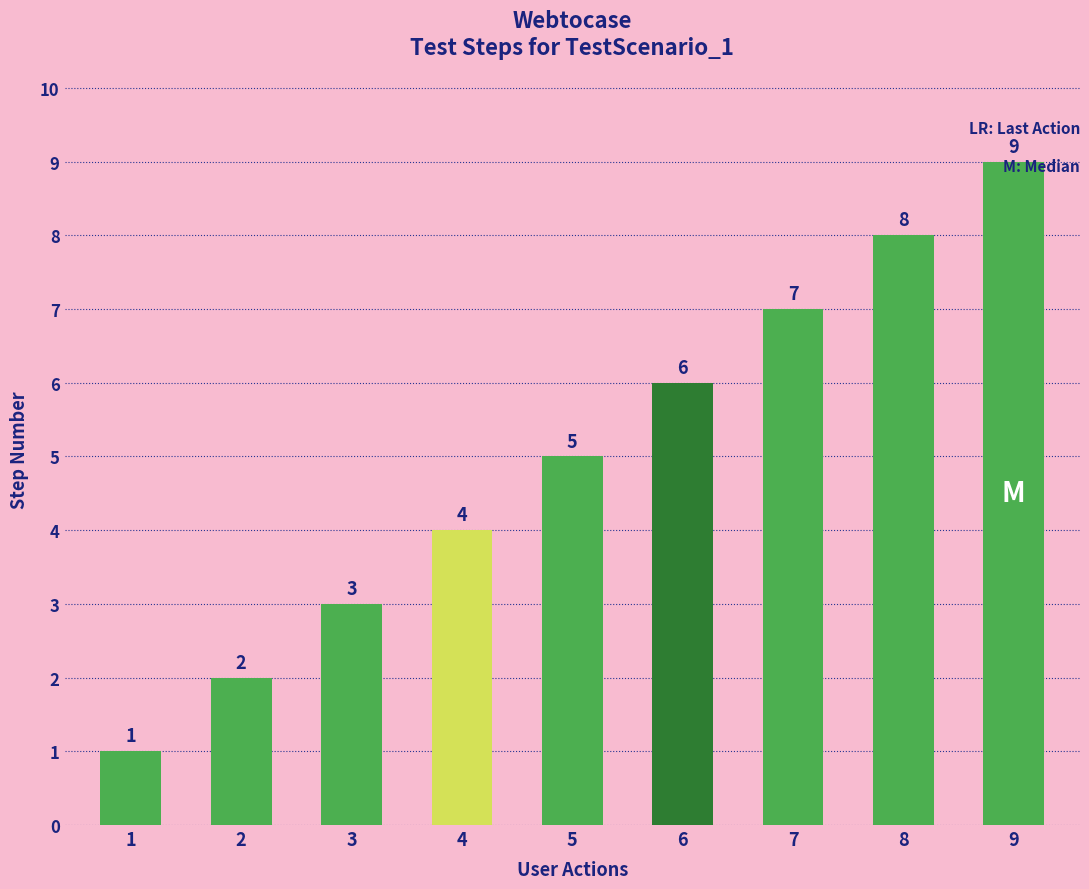

What is the smallest value displayed?

1